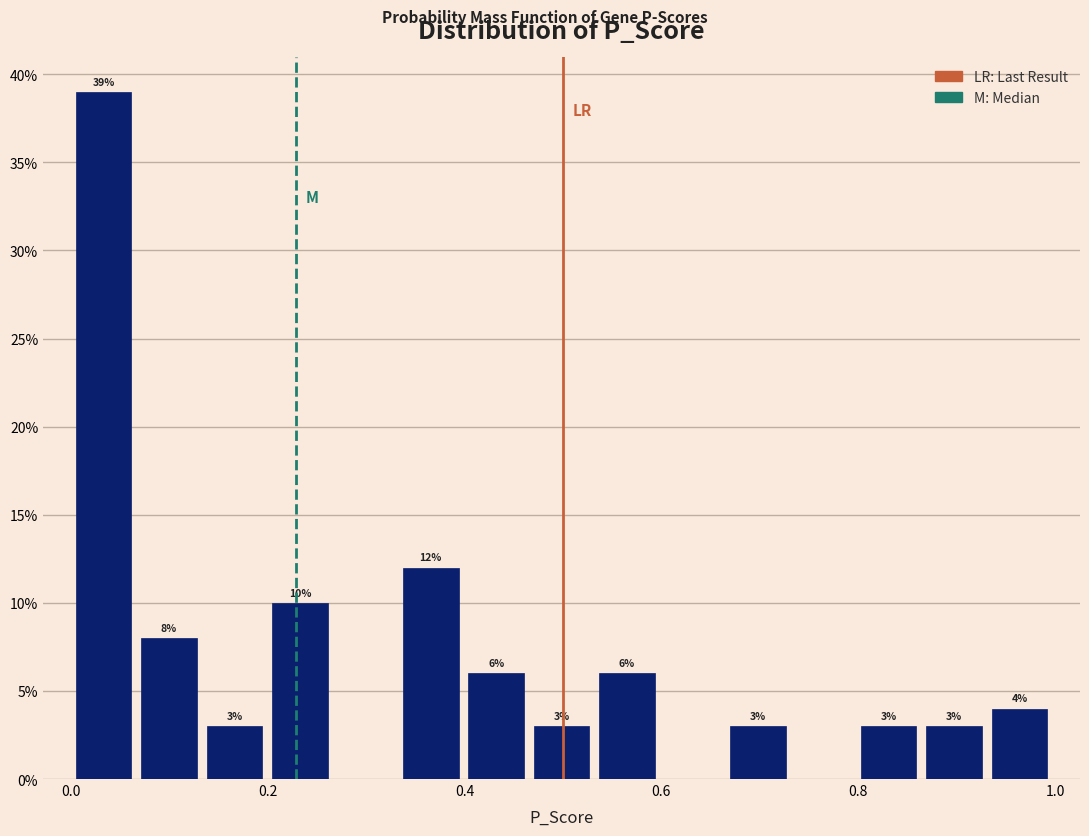

Around what value on the x-axis is the tallest bar? Give the approximate position of its centre, as read against the axis.

0.04